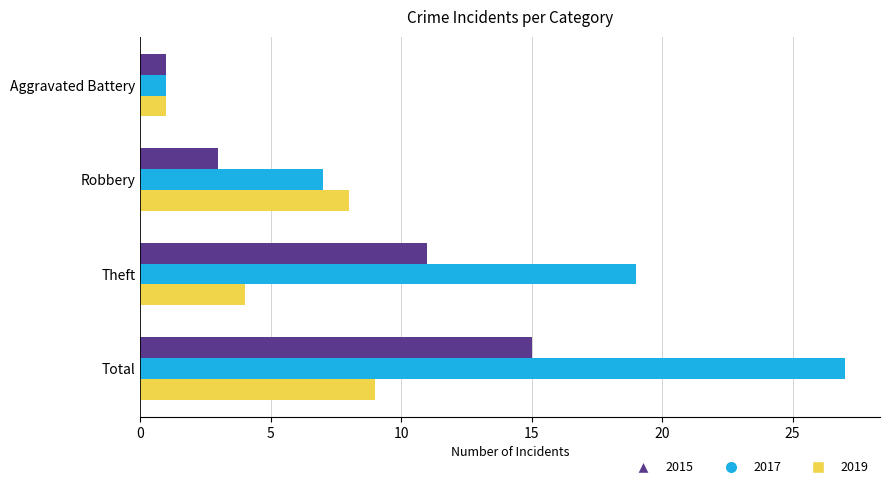

How many values in the 2015 series are below 11?

2